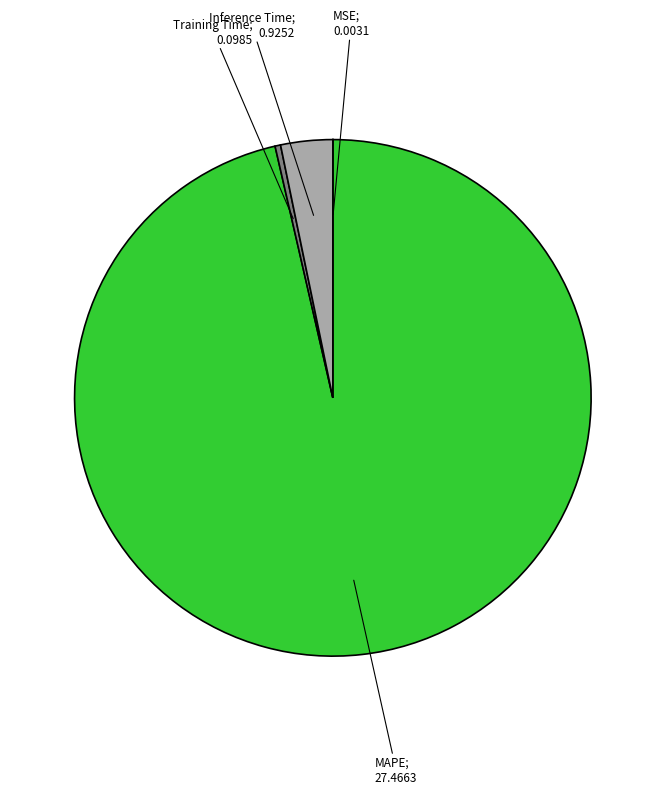

Is there a majority slice in this chart?

Yes